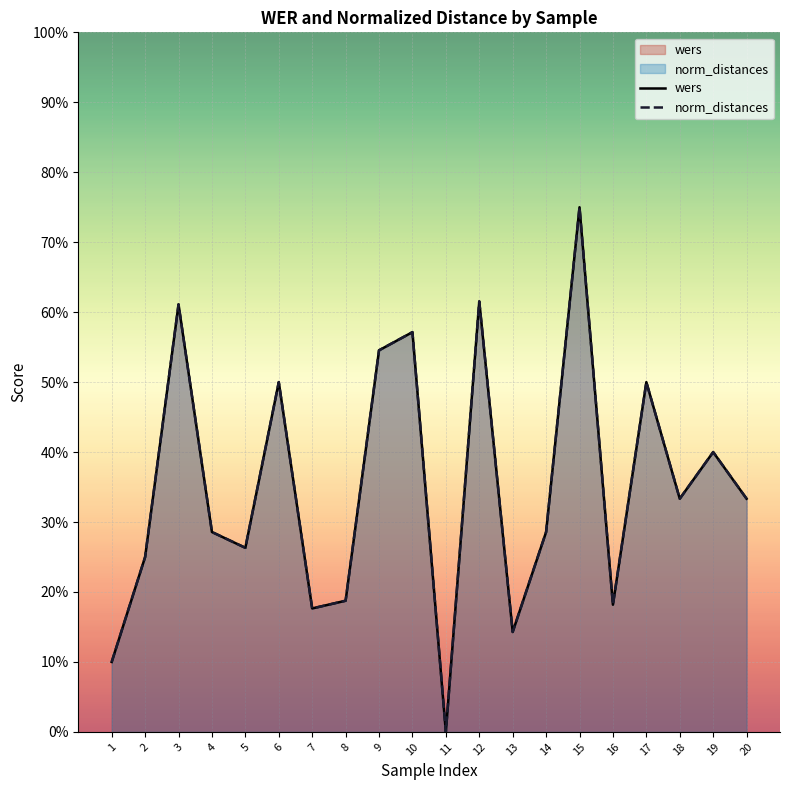

True or false: wers has a value of 0.3 at 14.

True